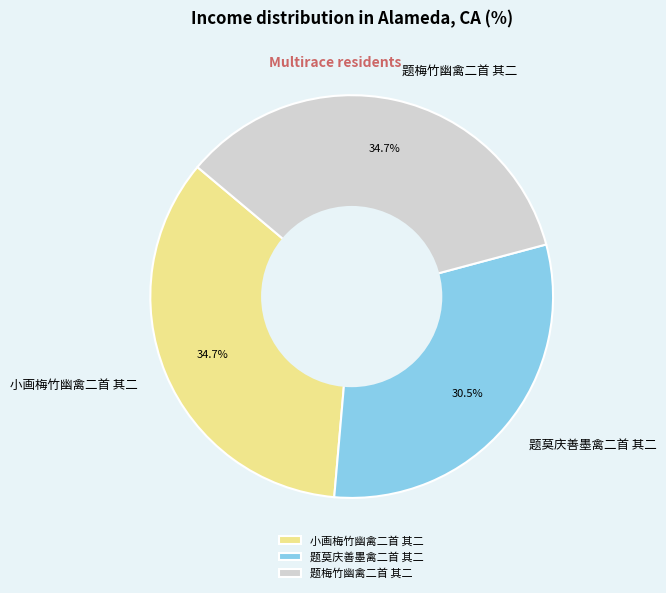

Approximately how many times larger is the value at 题莫庆善墨禽二首 其二 compared to 题梅竹幽禽二首 其二?

0.9